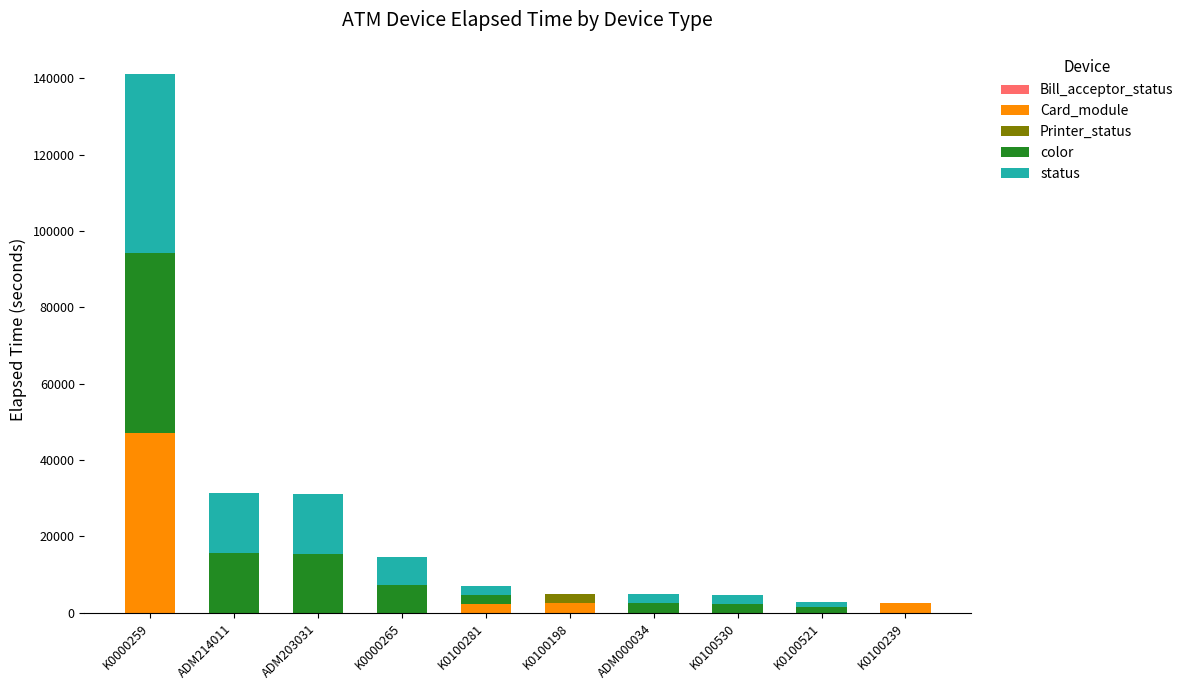

What is the highest value of the Card_module series?

47069